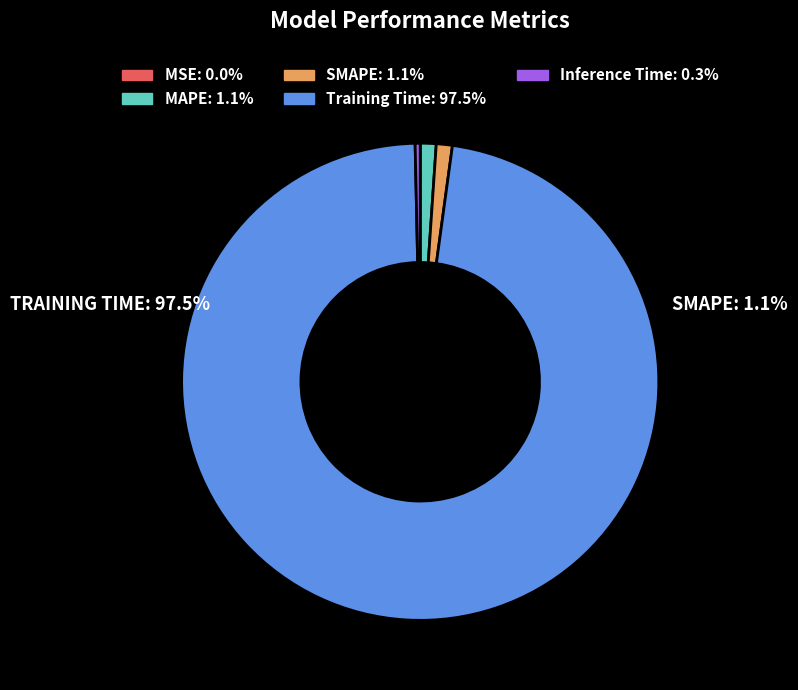

Is it true that Training Time is 97% of the pie?

True